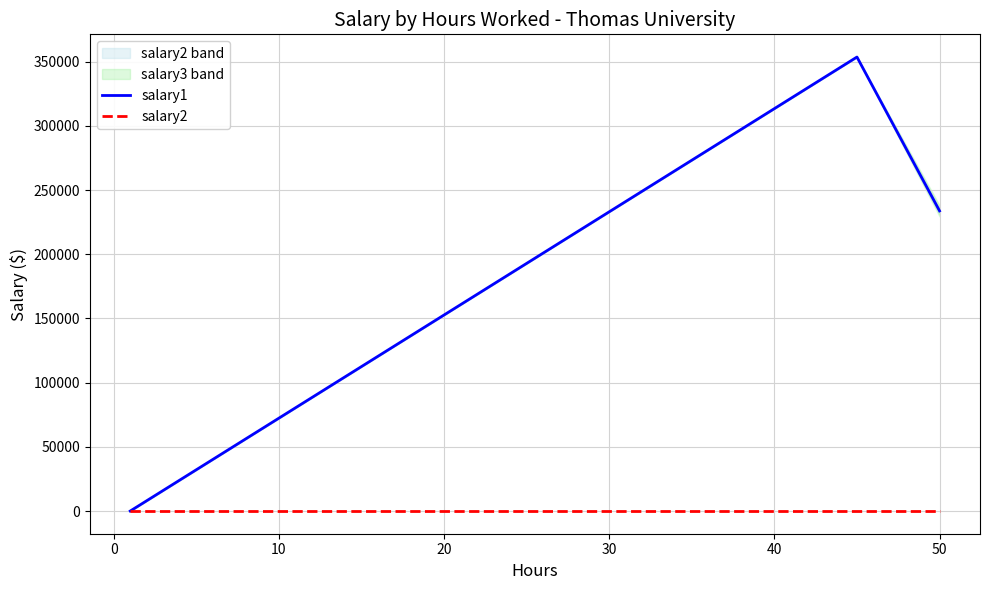

Is it true that salary2 equals 0 at 0?

True